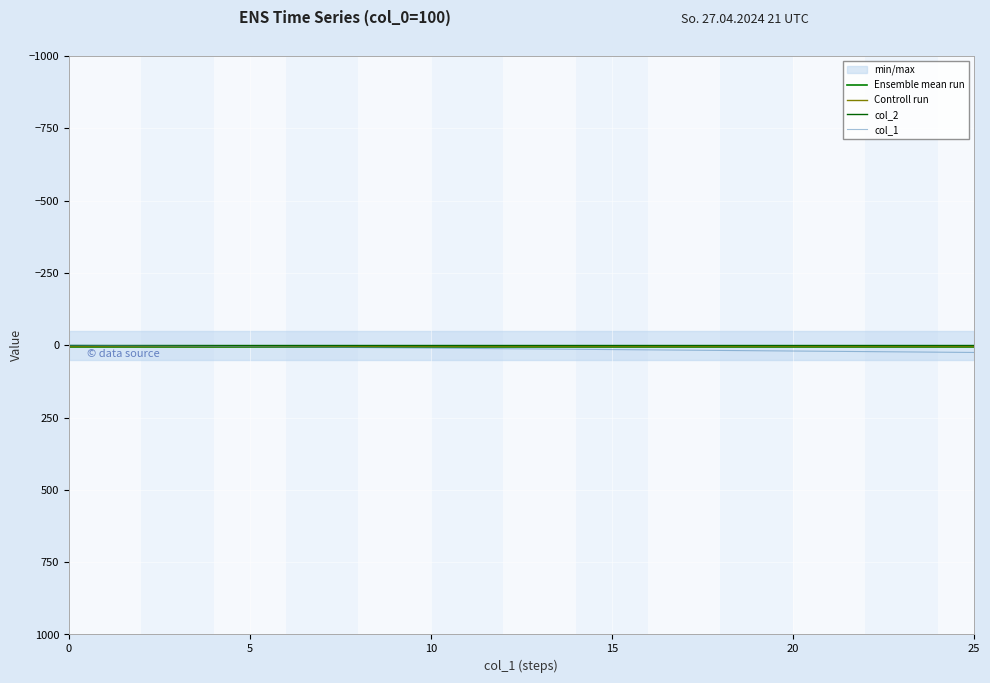

True or false: Ensemble mean run has more than 0 interior local peaks.

False